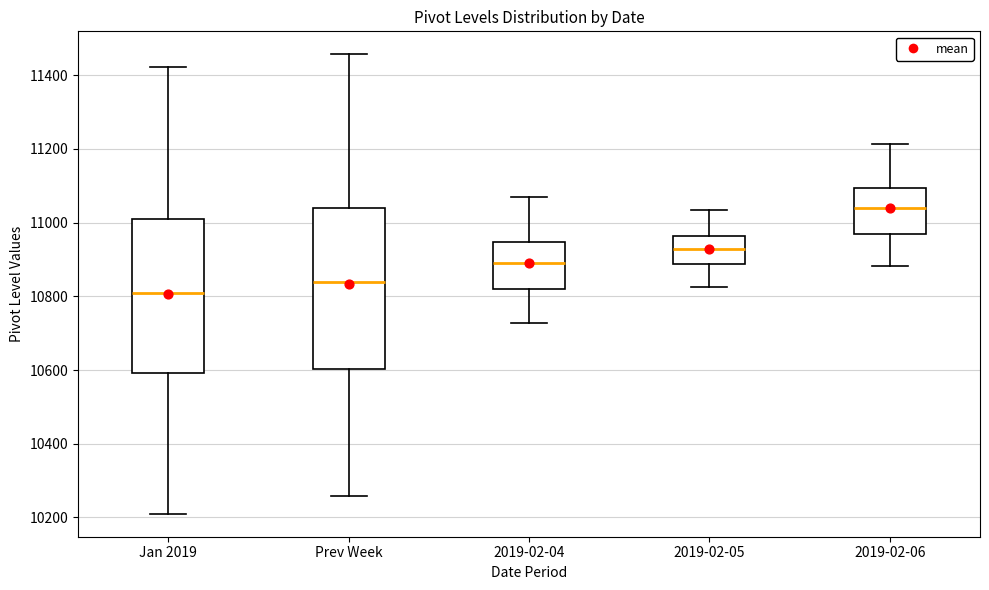

Where does the upper whisker of the box for 2019-02-04 end on the y-axis? The values are not printed on the chart, so give them approximately, as read against the axis.

11060